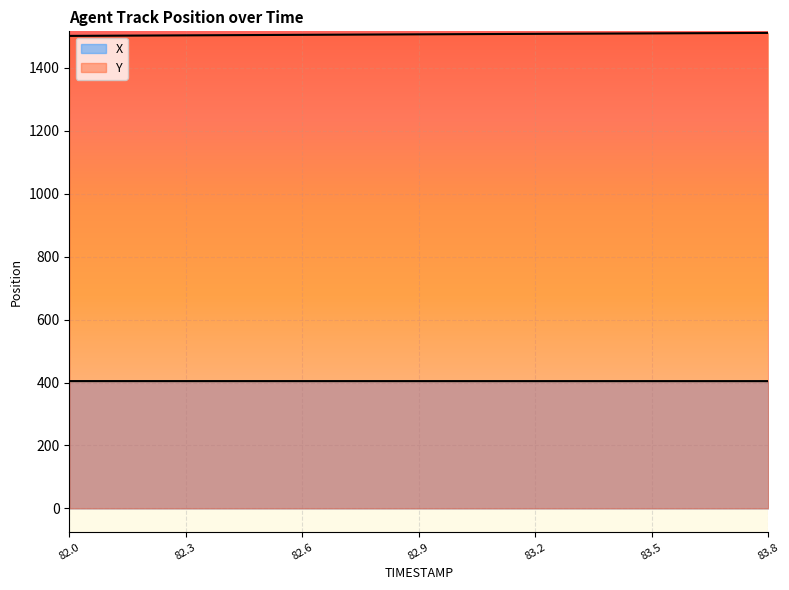

Read the X value at 82.9.

404.5